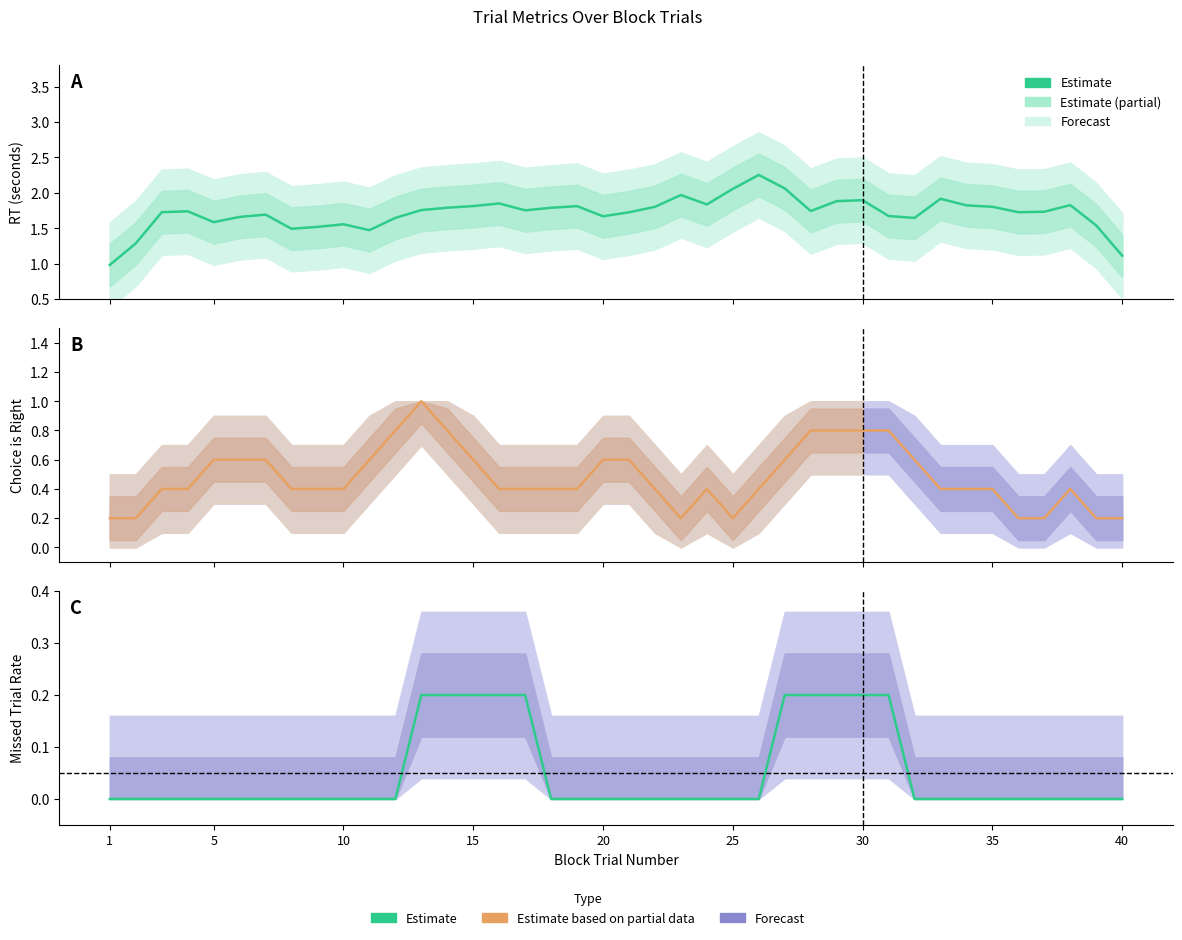

True or false: RT has more than 0 points higher than both neighbors.

True